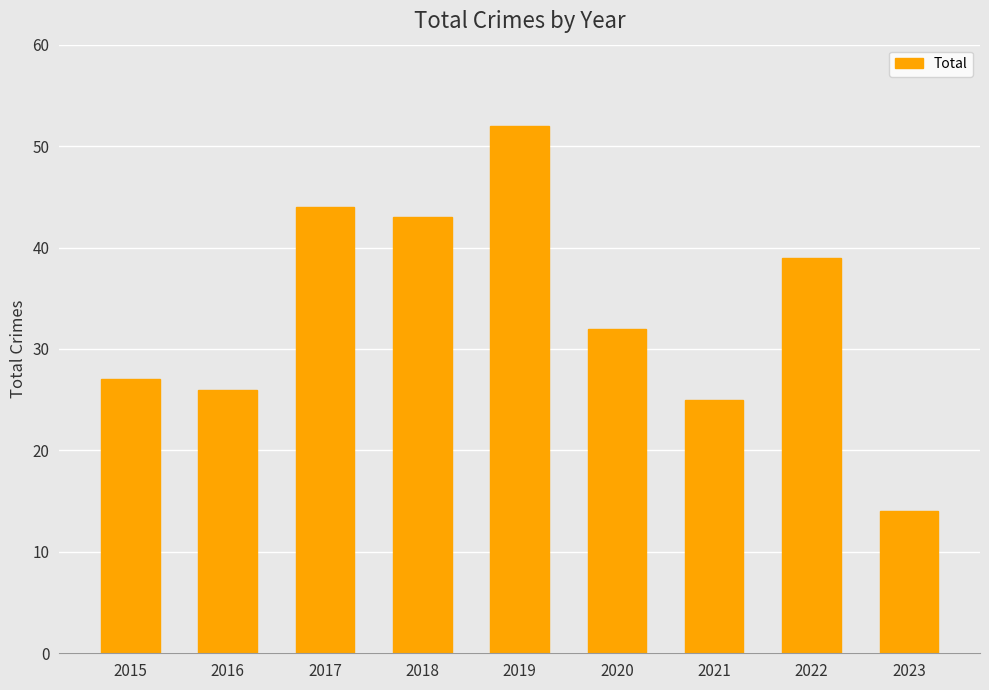

What is the greatest value displayed?

52